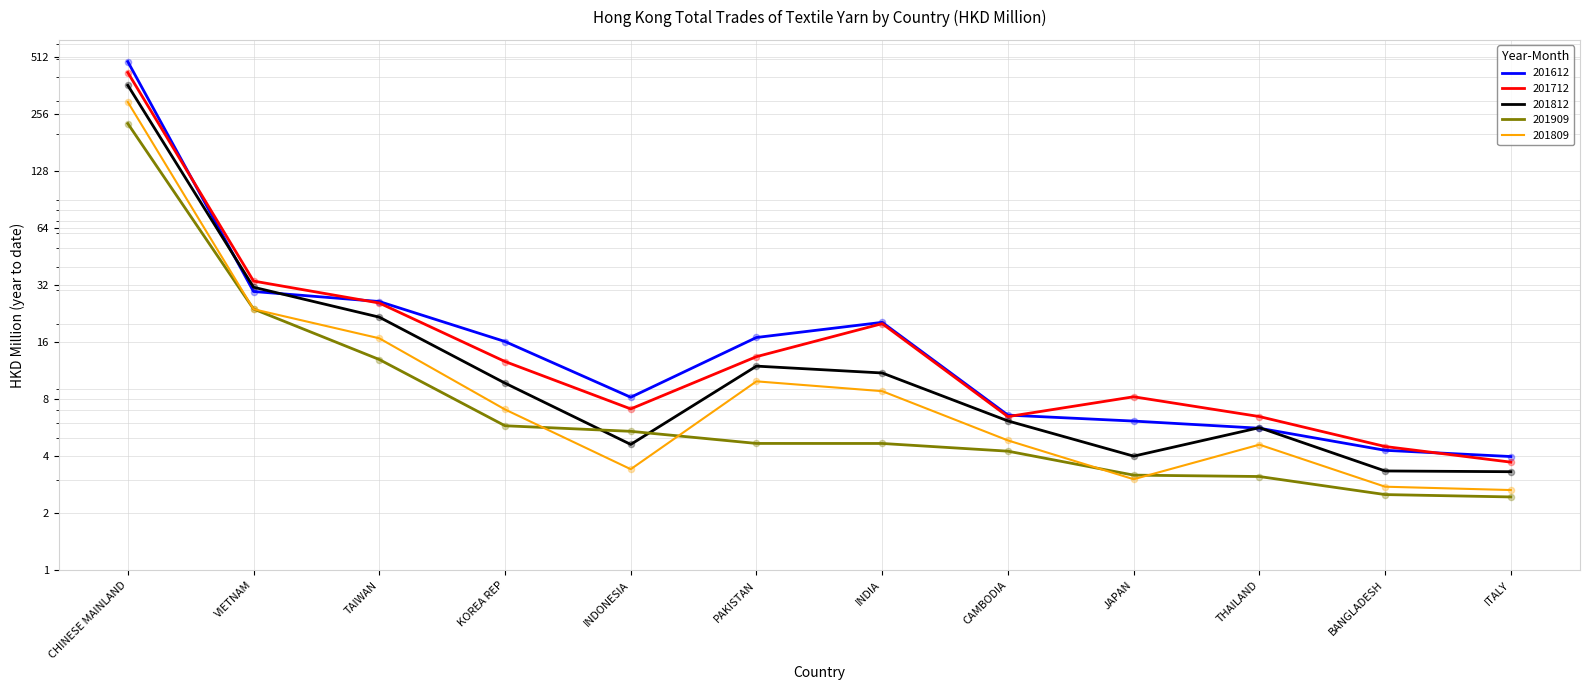

Which series has the largest total across all categories?

201612